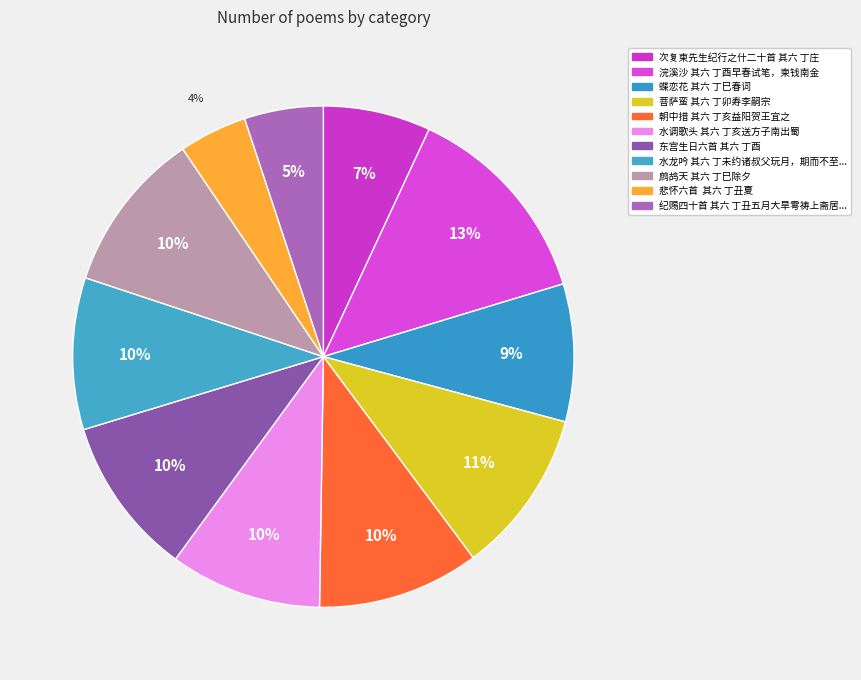

The 鹧鸪天 其六 丁巳除夕 slice represents 18% of the pie. True or false?

False